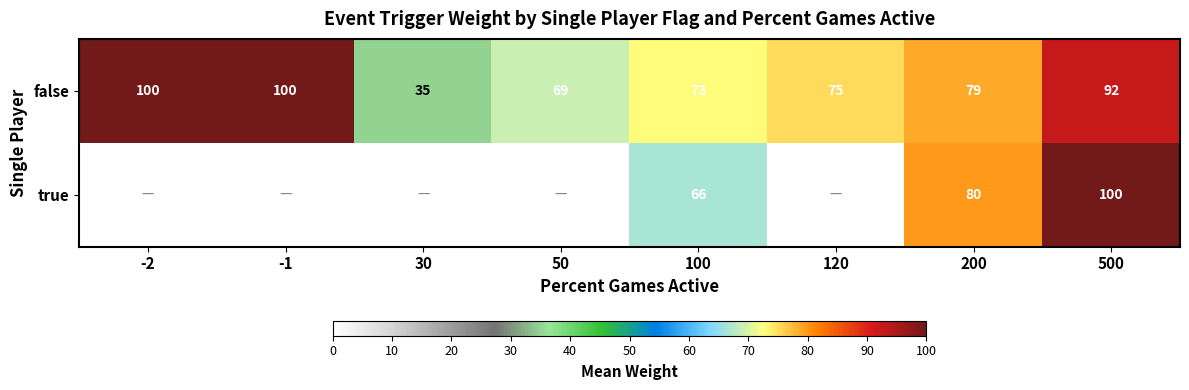

Which category has the lowest value across all series?

30